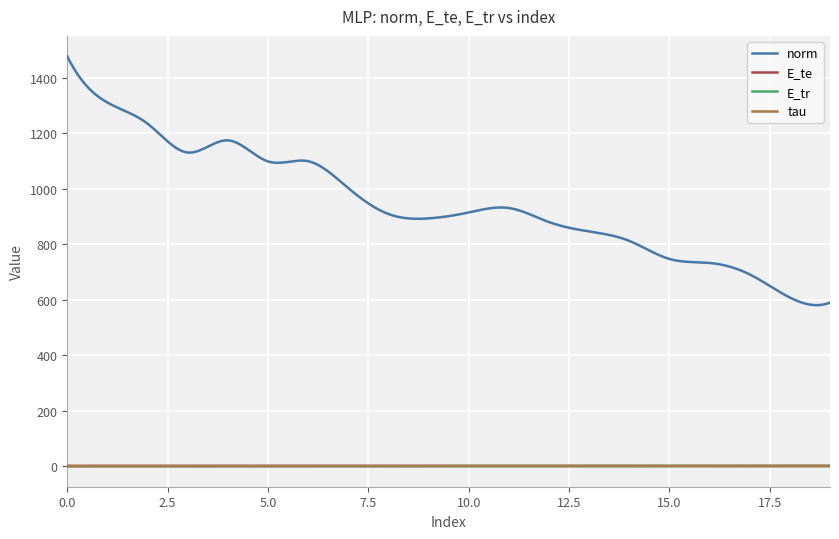

Which series has the largest range (max minus min)?

norm